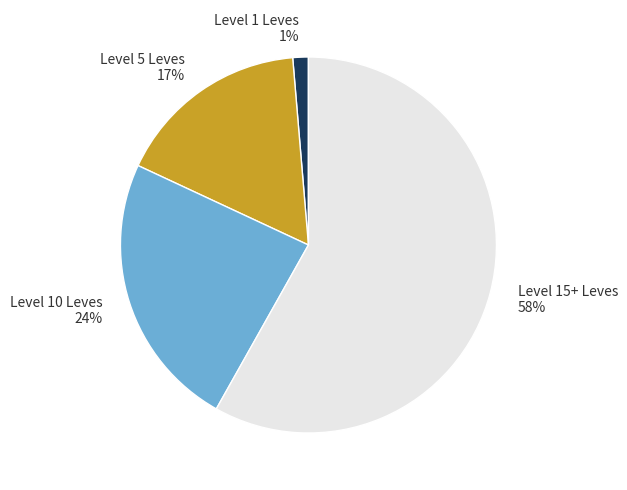

Is it true that Level 15+ Leves is 58% of the pie?

True